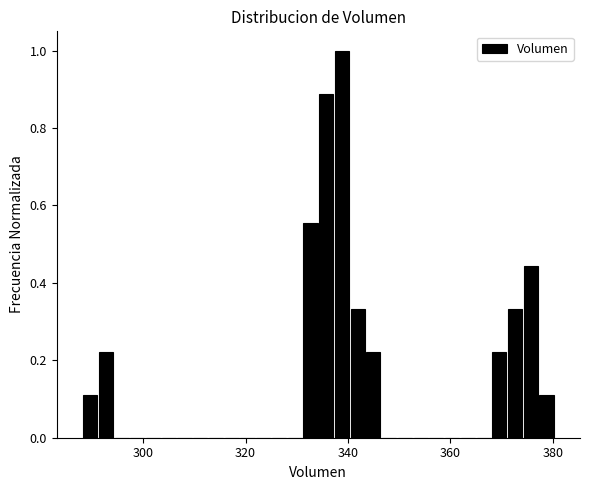

Around what value on the x-axis is the tallest bar? Give the approximate position of its centre, as read against the axis.

338